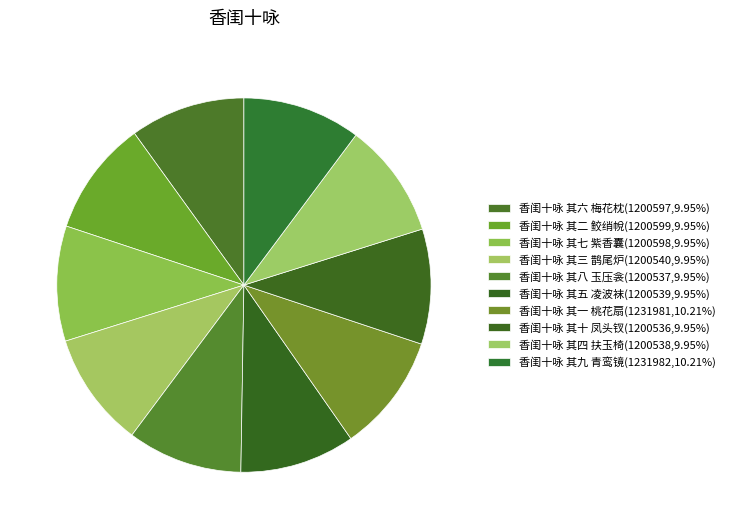

Is there any slice that represents more than half of the pie?

No